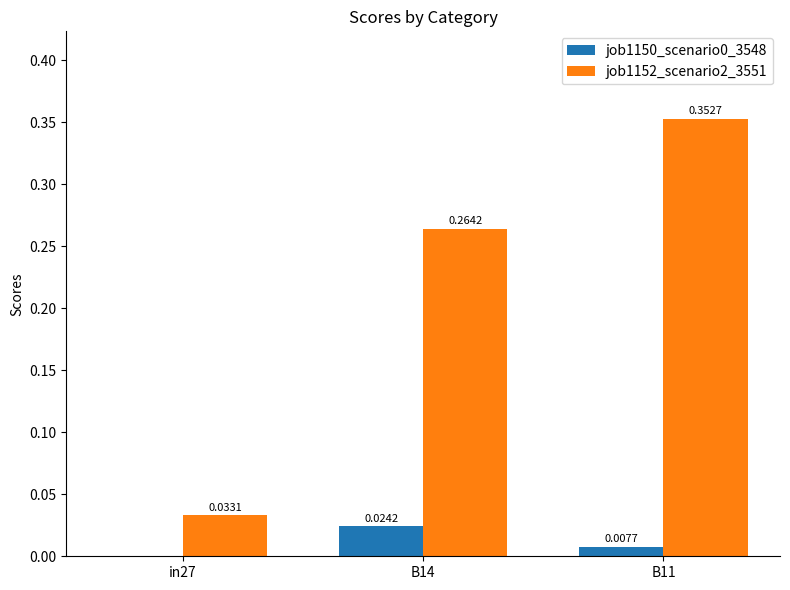

What is the sum of the job1152_scenario2_3551 values at B11 and B14?

0.6